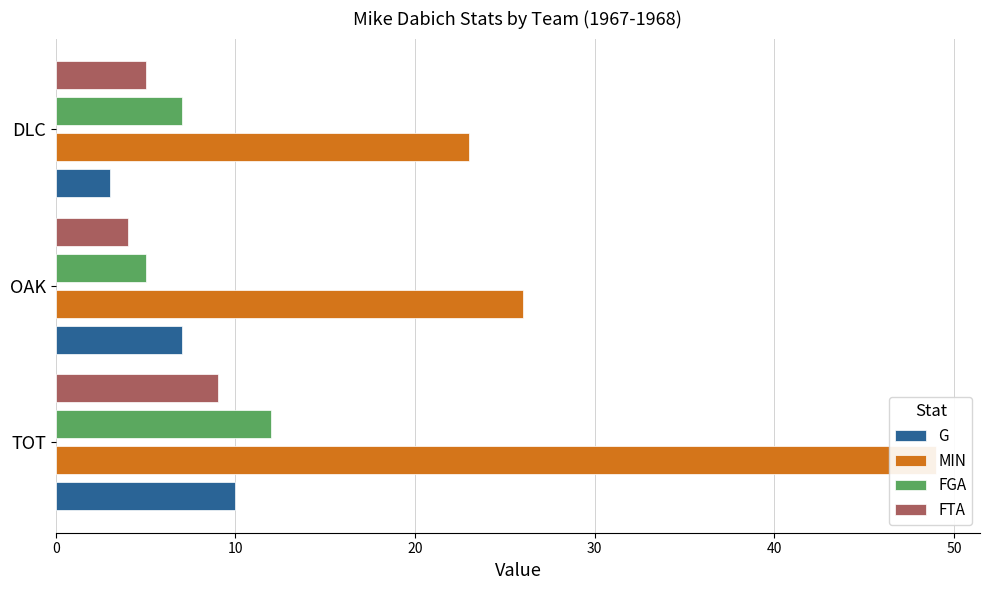

Which series changed the most between TOT and OAK?

MIN